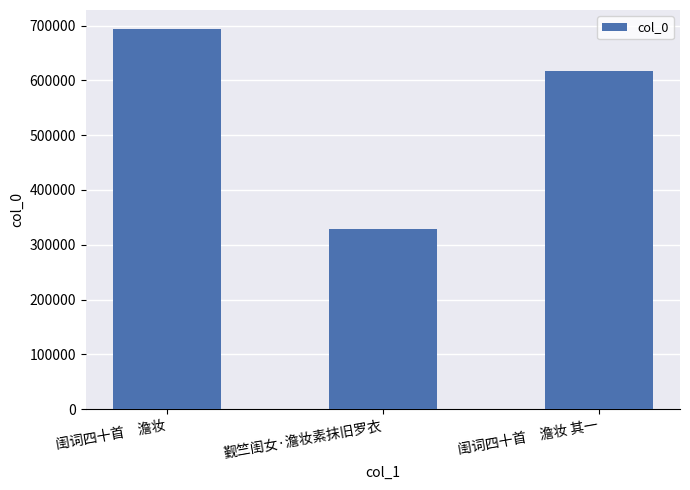

Which category has the lowest value across all series?

觐竺闺女·澹妆素抹旧罗衣